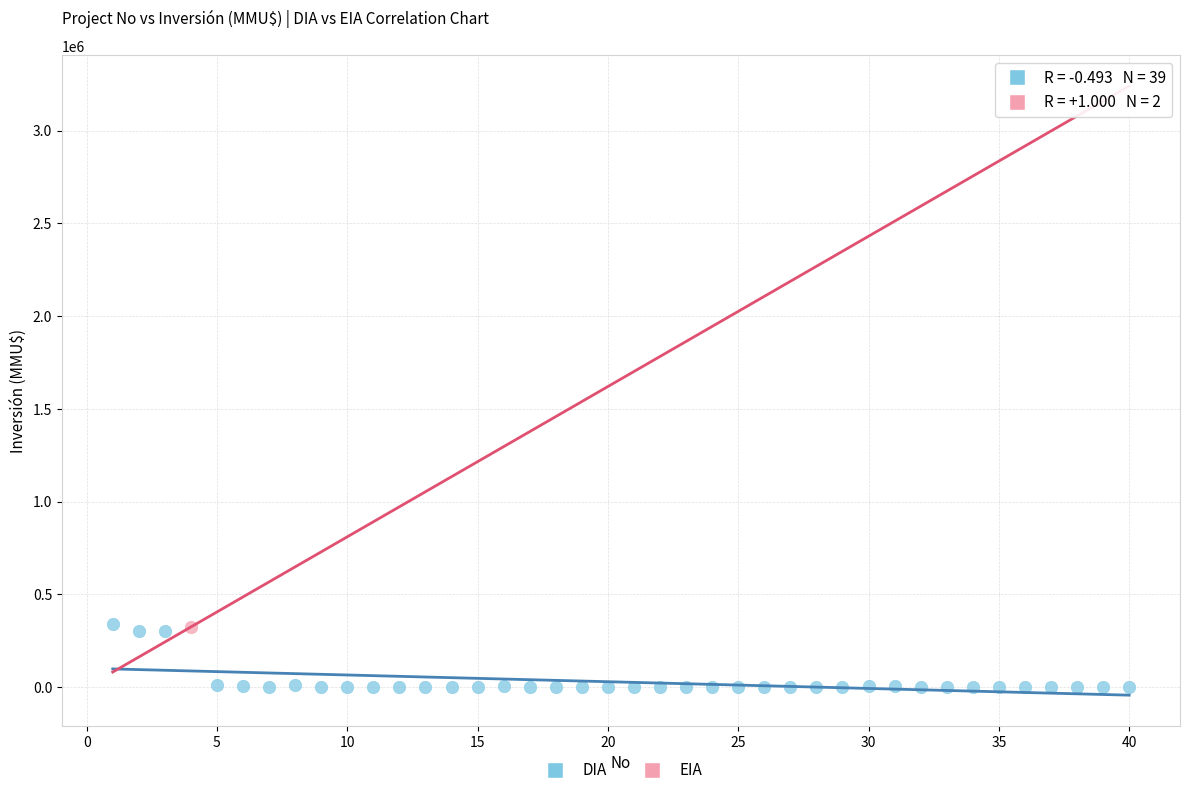

What are all the series names shown in the legend?

DIA, EIA